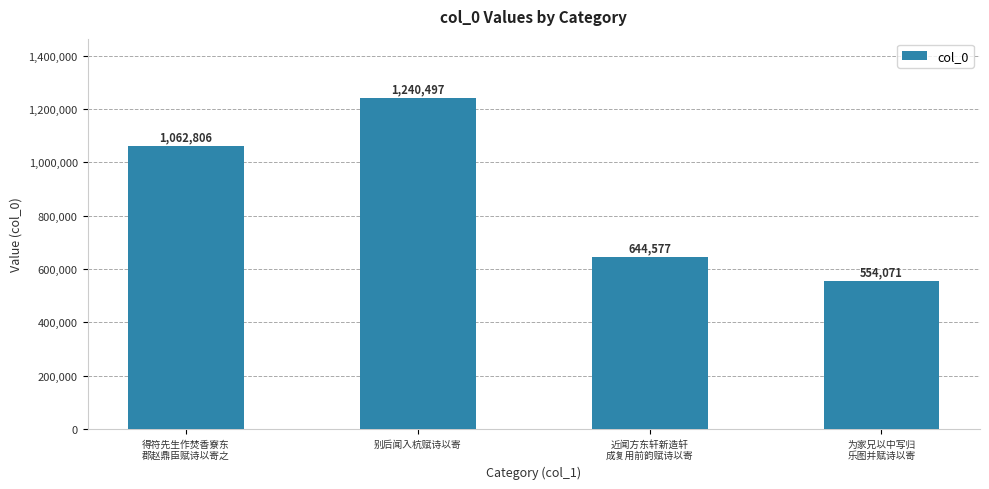

What is the label of the 3rd bar from the left?

近闻方东轩新造轩
成复用前韵赋诗以寄